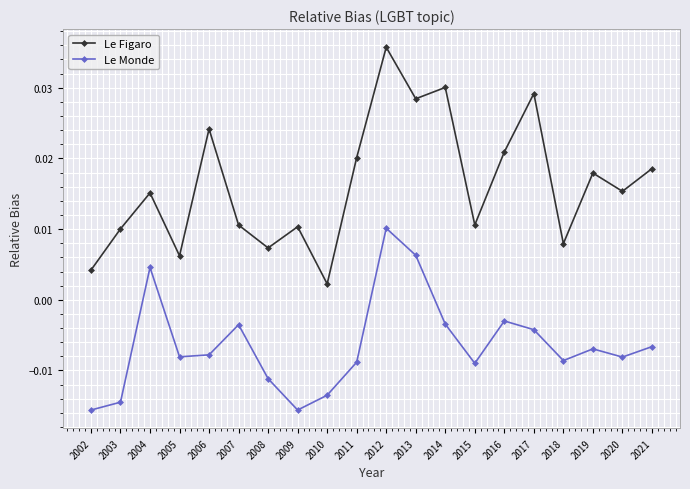

How many lines are shown in the chart?

2